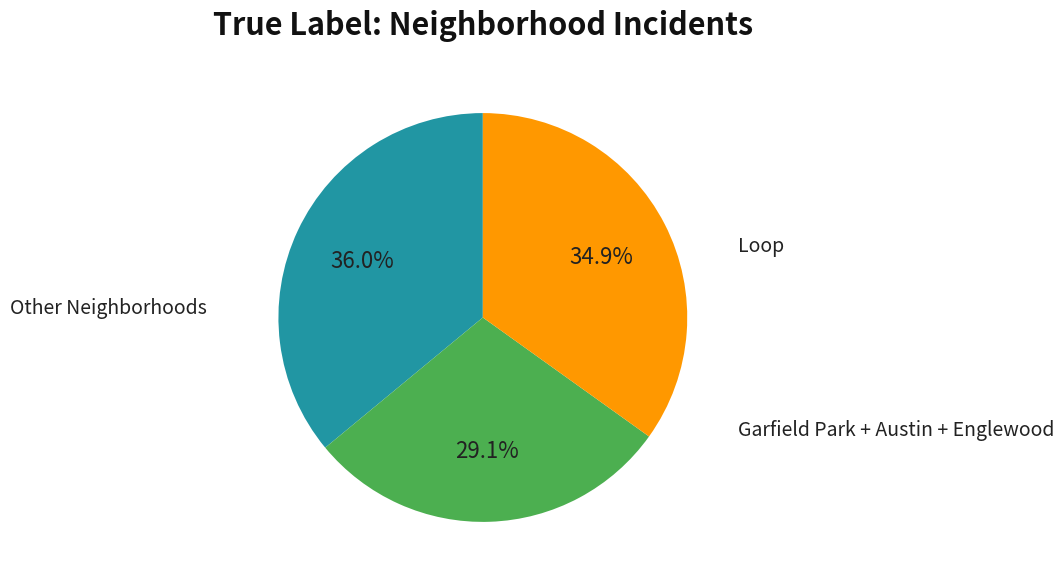

How many slices are in this pie chart?

3